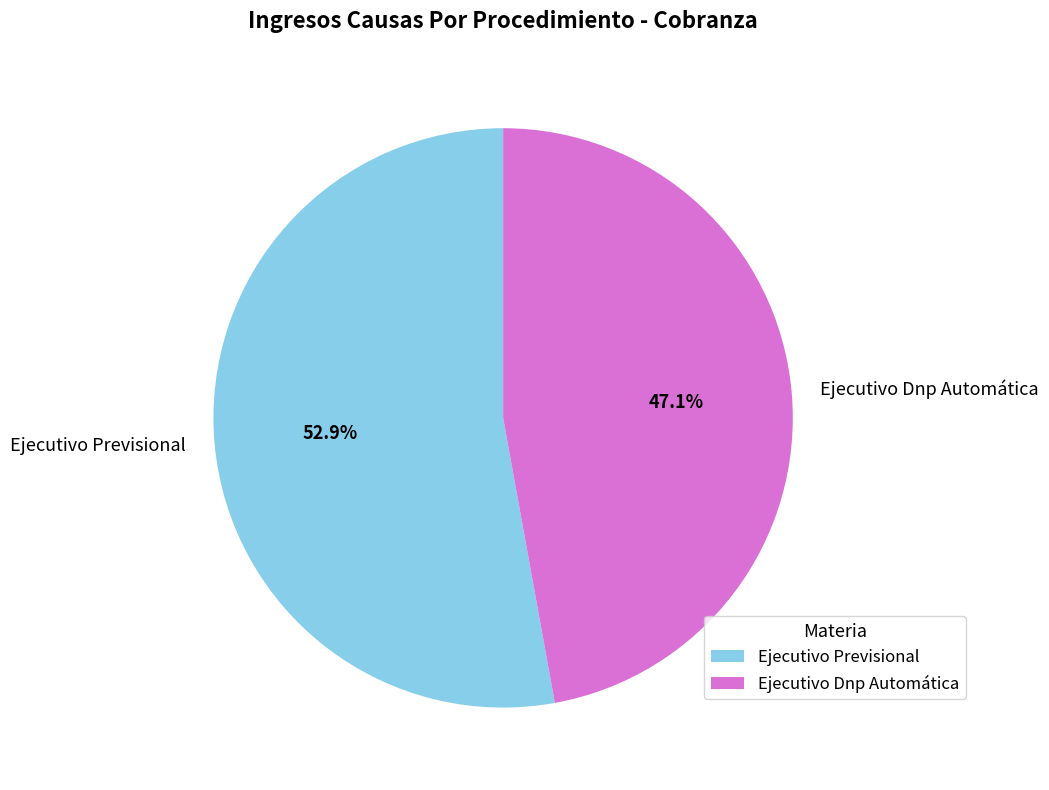

How many segments does this pie chart have?

2